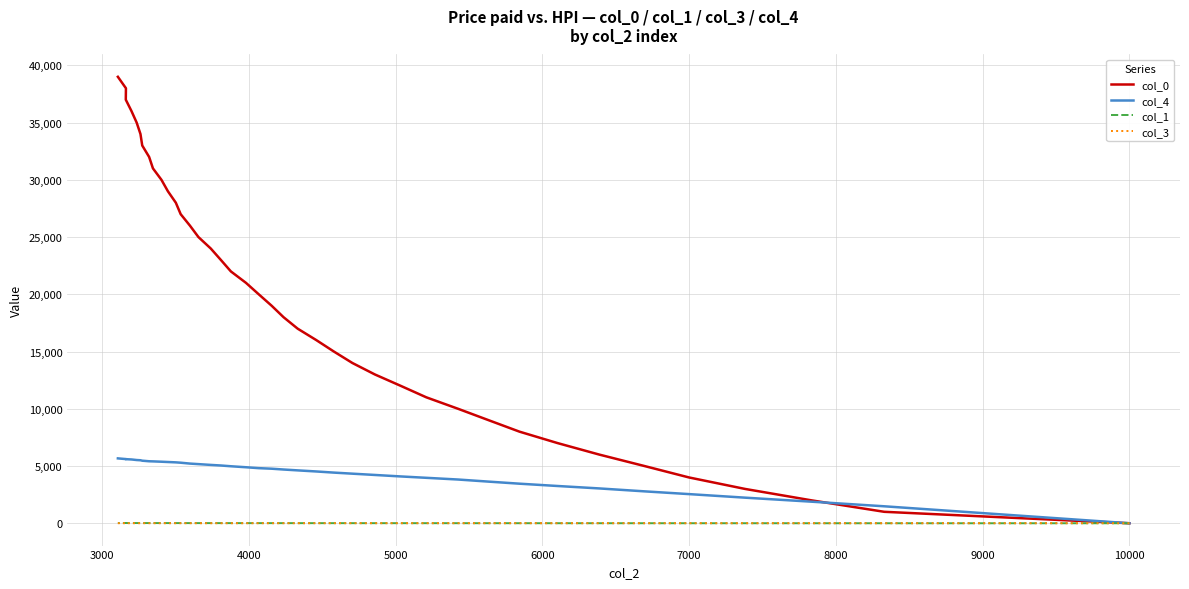

How many data points in col_1 are less than 11?

20